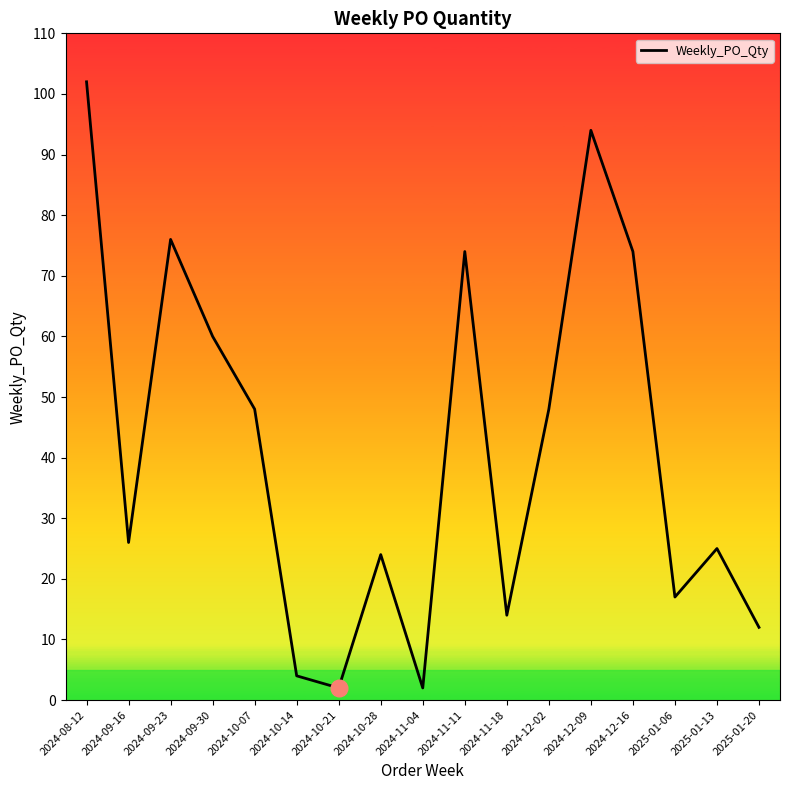

Is this an area chart (filled region under the line)?

No